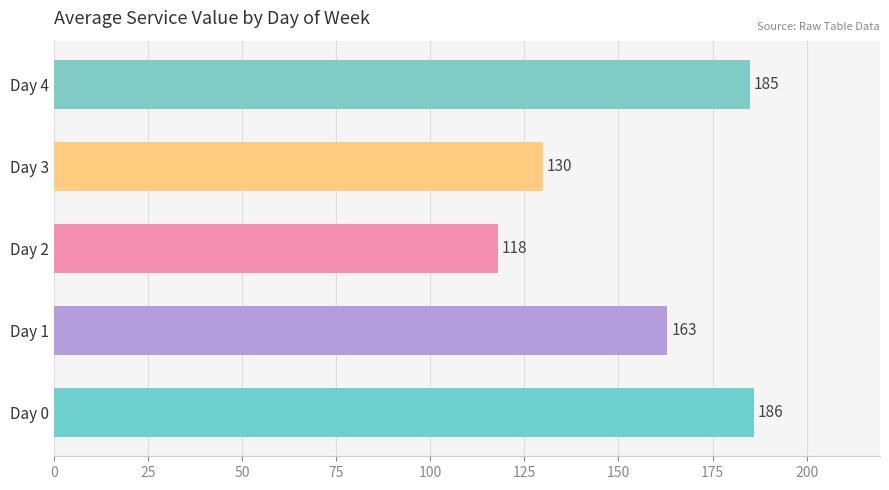

What is the difference between the maximum and minimum values?

68